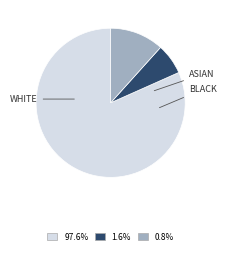

Is there any slice that represents more than half of the pie?

Yes